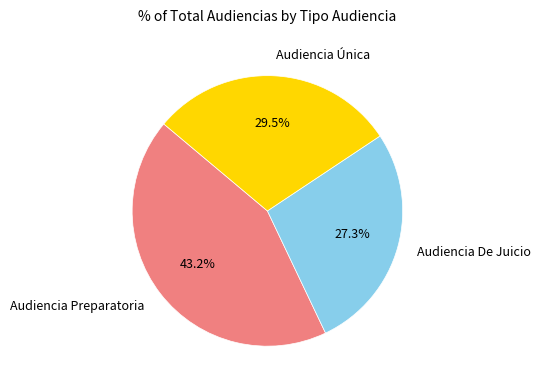

Is there any slice that represents more than half of the pie?

No